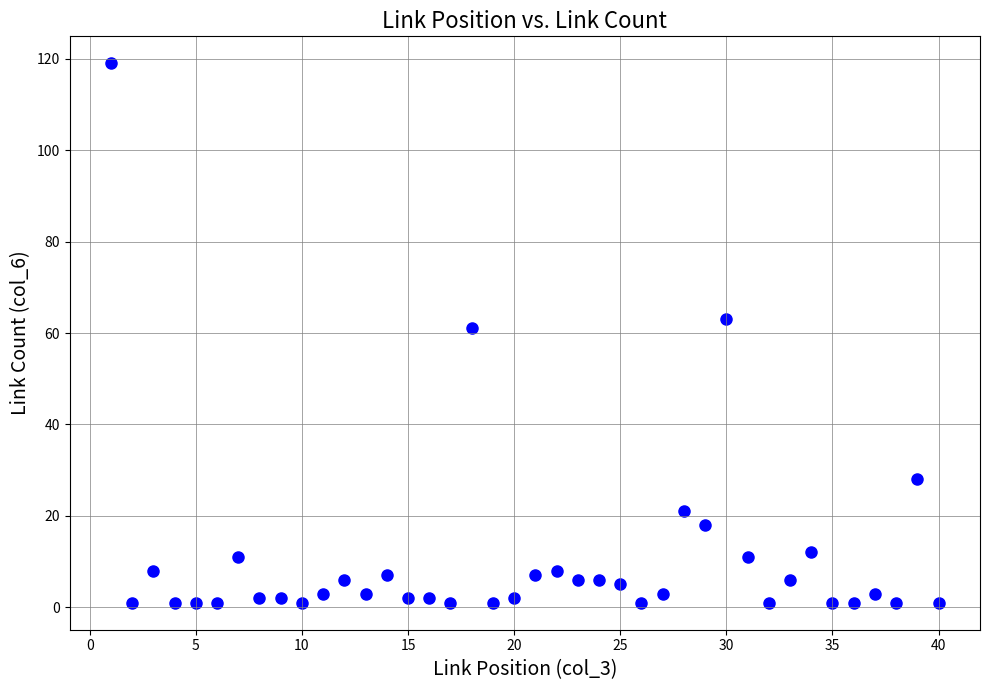

What is the range of Y values (max minus min)?

118